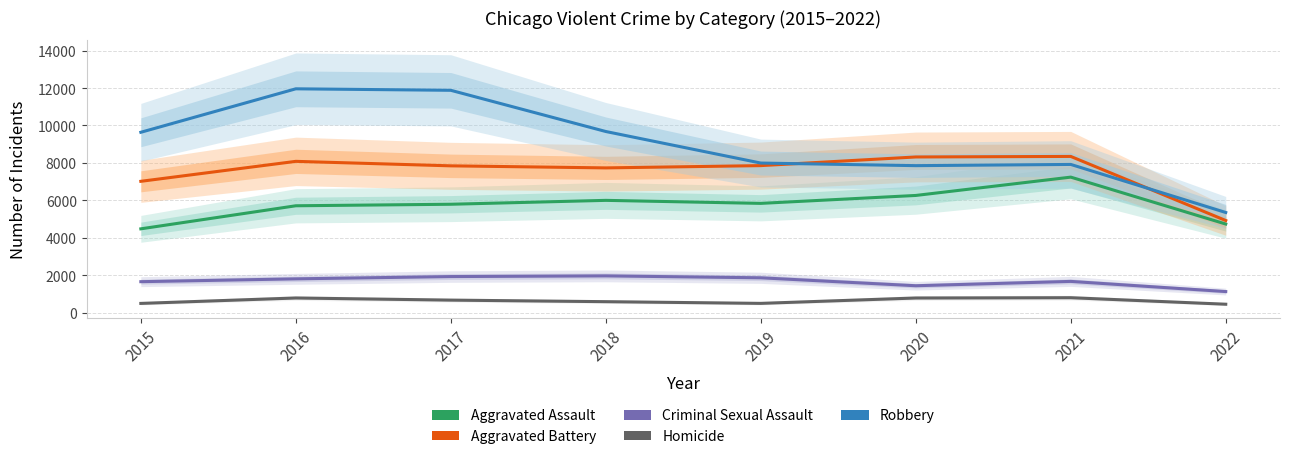

What is the highest value of the Robbery series?

11960